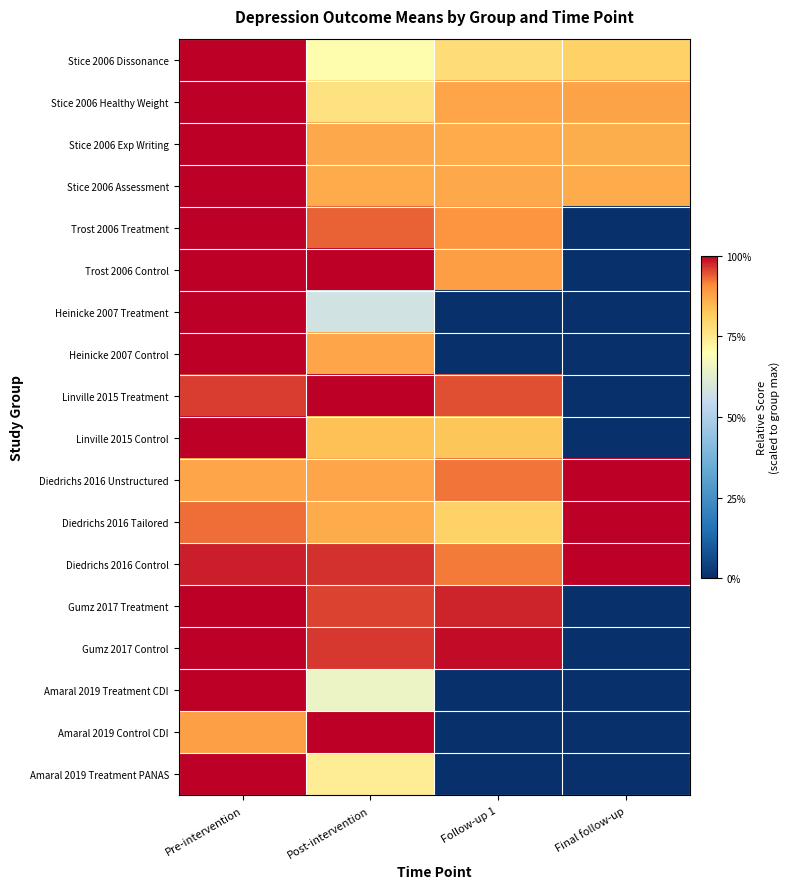

Count the number of data series in this chart.

18